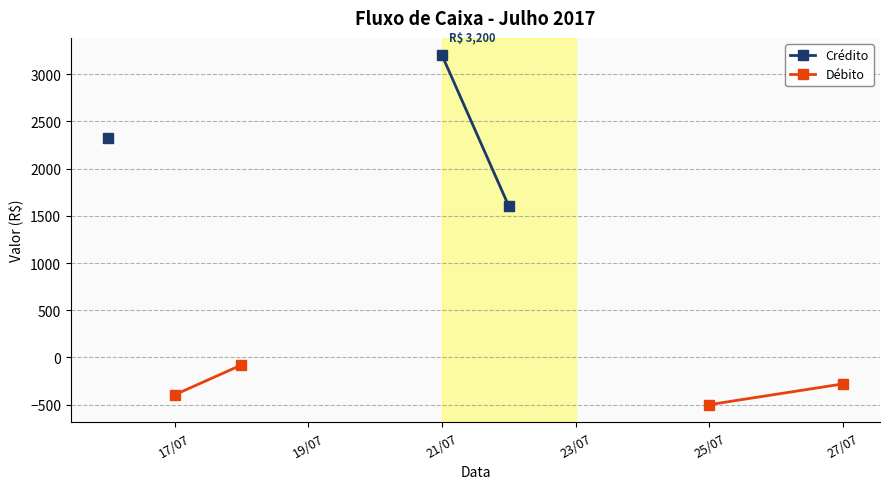

How many distinct data groups are displayed?

2